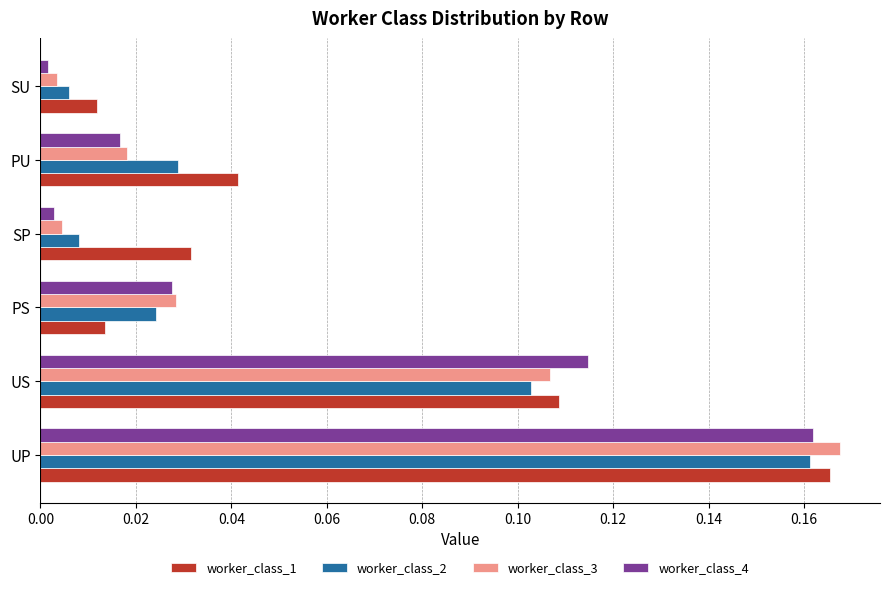

Which series changed the most between PS and PU?

worker_class_1